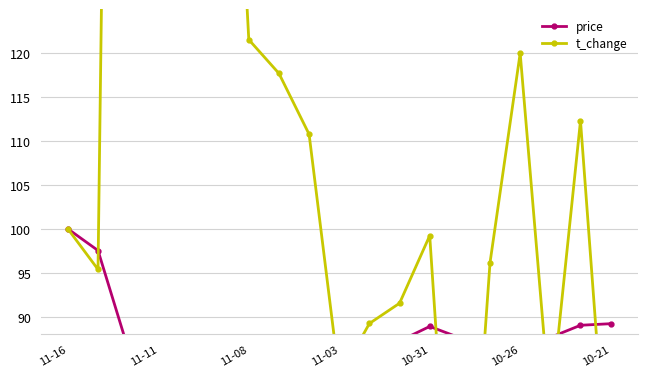

True or false: price has more than 2 interior local peaks.

True